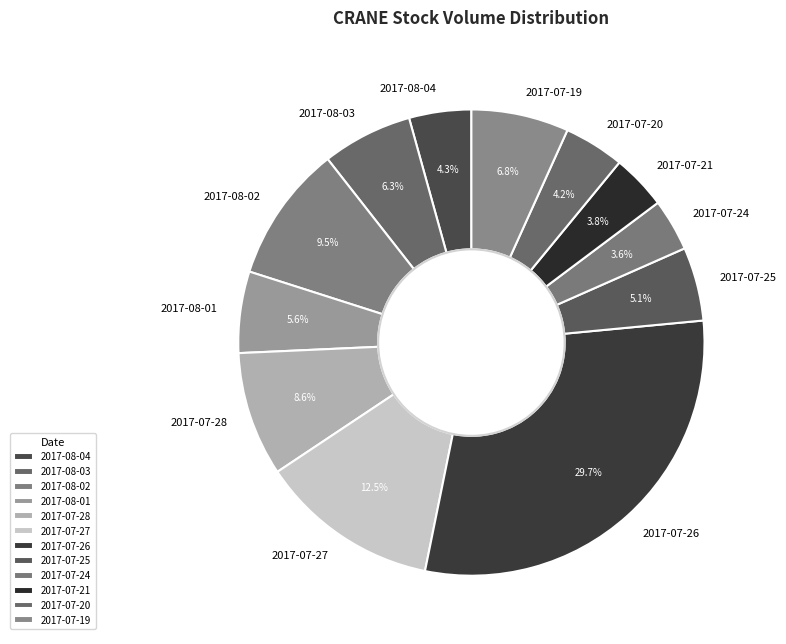

Approximately how many times larger is the value at 2017-07-19 compared to 2017-08-04?

1.6